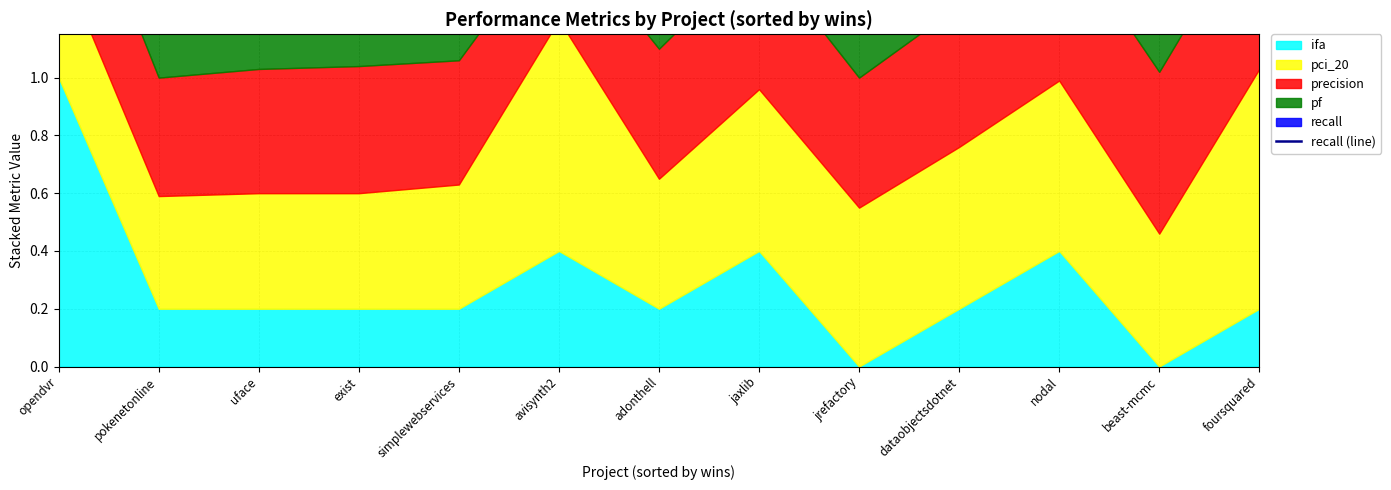

What is the label of the 9th point from the left?

jrefactory